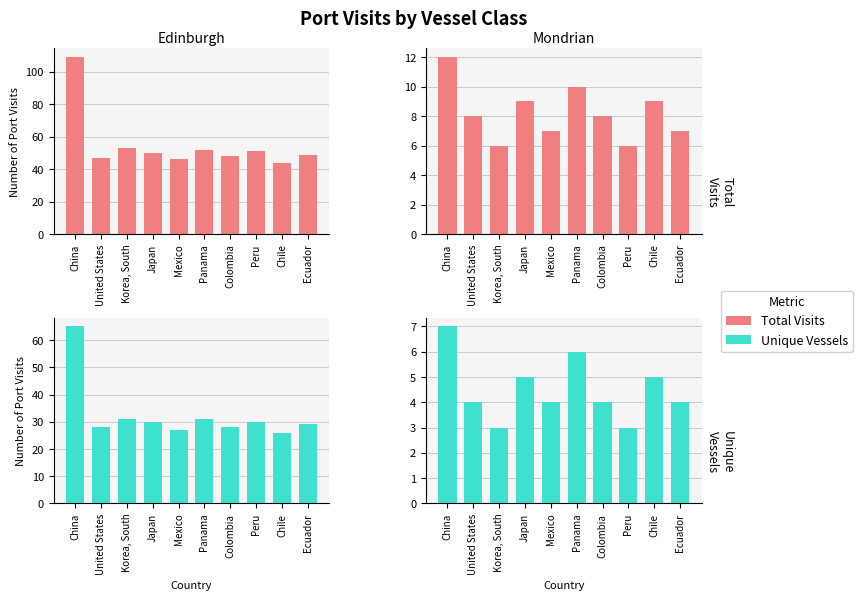

Reading left to right, extract all data points from this chart.

Edinburgh (visits): China=109	United States=47	Korea, South=53	Japan=50	Mexico=46	Panama=52	Colombia=48	Peru=51	Chile=44	Ecuador=49
Mondrian (visits): China=12	United States=8	Korea, South=6	Japan=9	Mexico=7	Panama=10	Colombia=8	Peru=6	Chile=9	Ecuador=7
Edinburgh (vessels): China=65	United States=28	Korea, South=31	Japan=30	Mexico=27	Panama=31	Colombia=28	Peru=30	Chile=26	Ecuador=29
Mondrian (vessels): China=7	United States=4	Korea, South=3	Japan=5	Mexico=4	Panama=6	Colombia=4	Peru=3	Chile=5	Ecuador=4